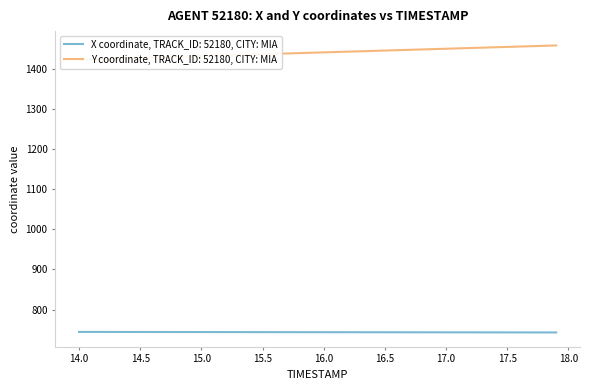

Does the chart display data point markers on the line(s)?

No